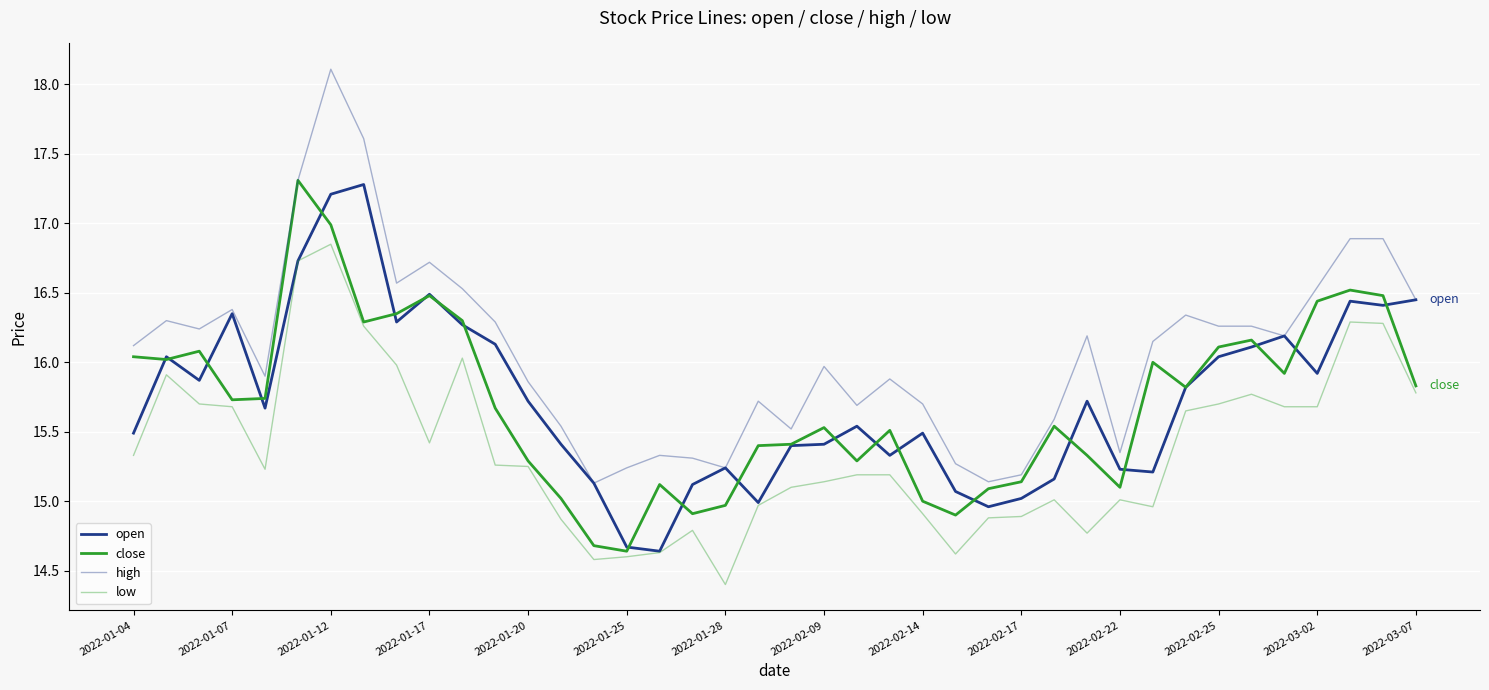

Does the chart have visible grid lines?

Yes